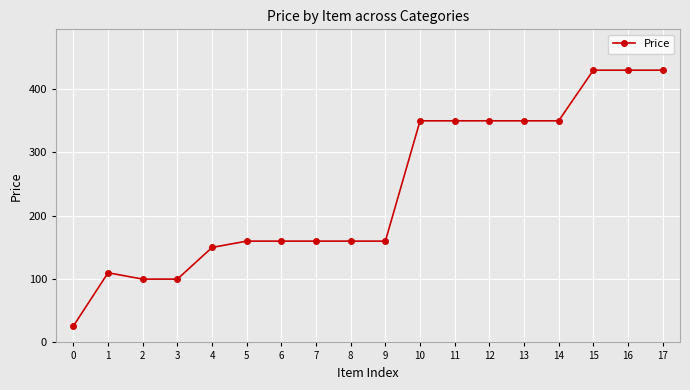

What is the ratio of the value at 16 to the value at 4?

2.9